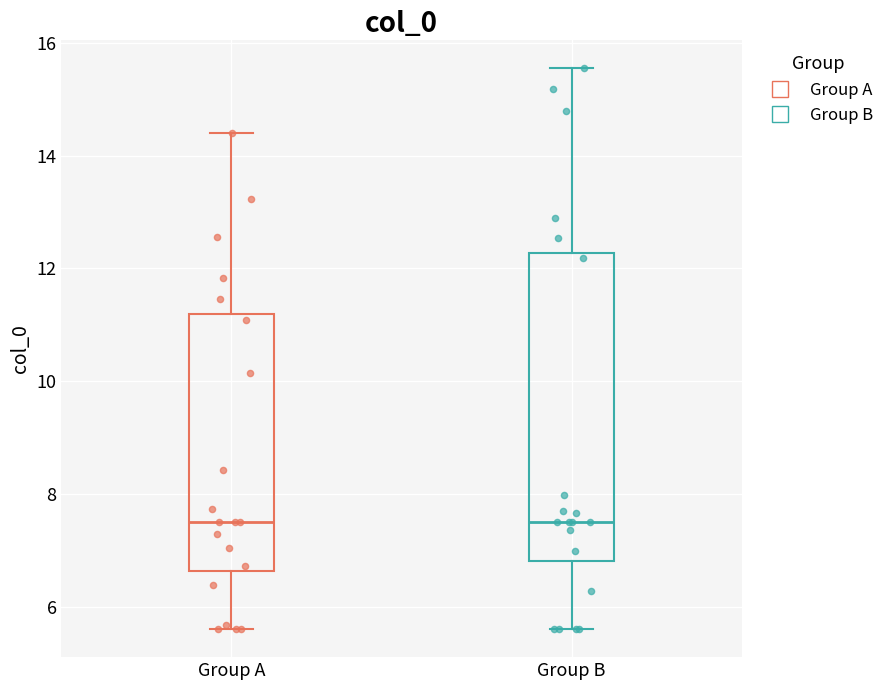

Where does the lower whisker of the box for Group B end on the y-axis? The values are not printed on the chart, so give them approximately, as read against the axis.

5.6